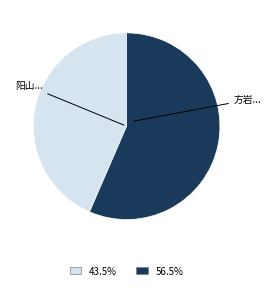

Is there any slice that represents more than half of the pie?

Yes